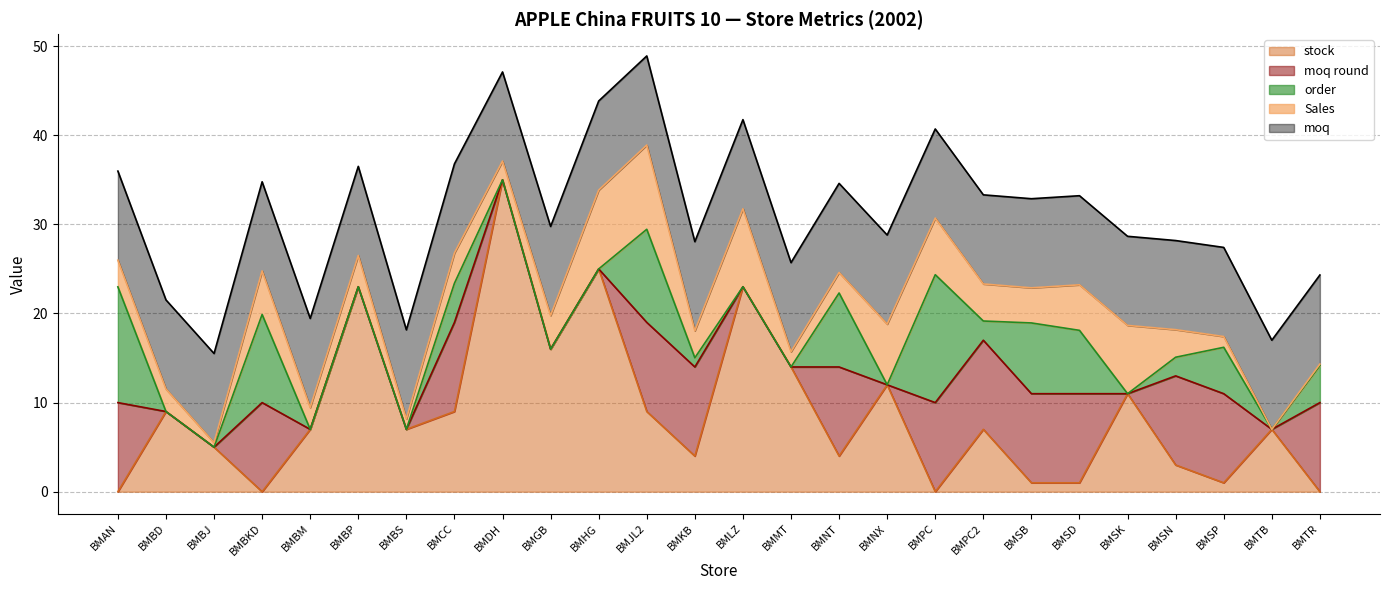

True or false: moq has a value of 15.7 at BMNT.

False